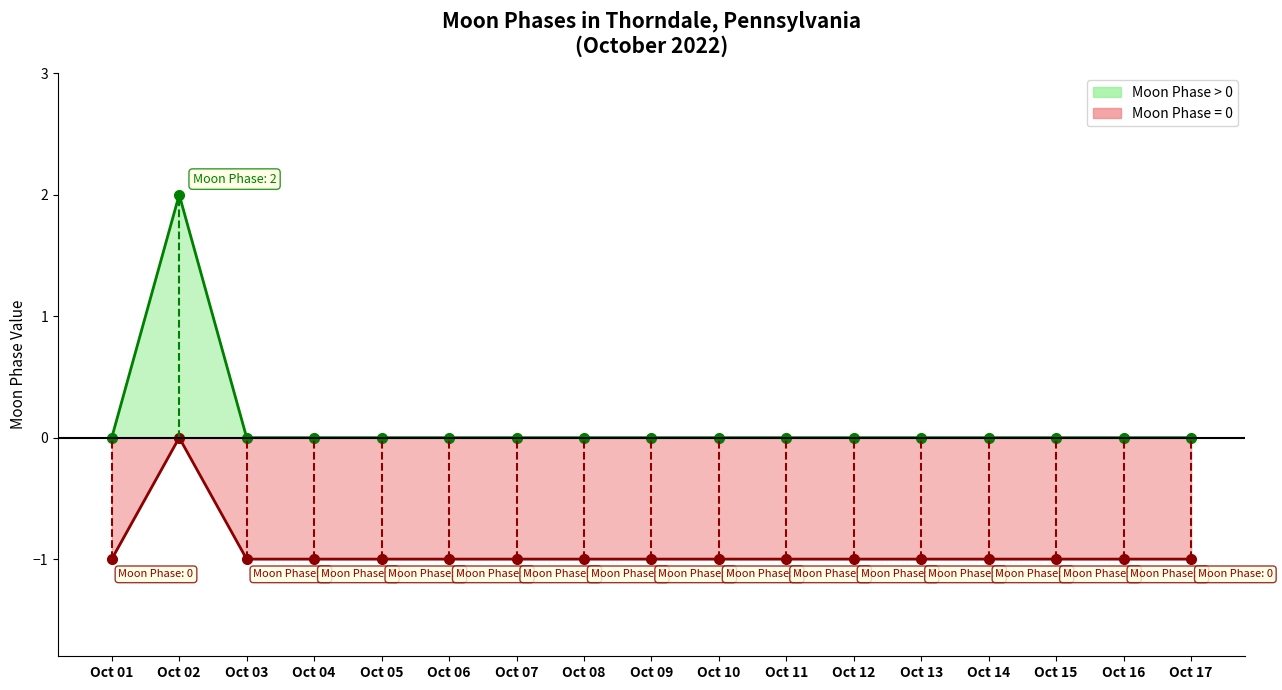

Which series has the widest spread of values?

Moon Phases (positive)